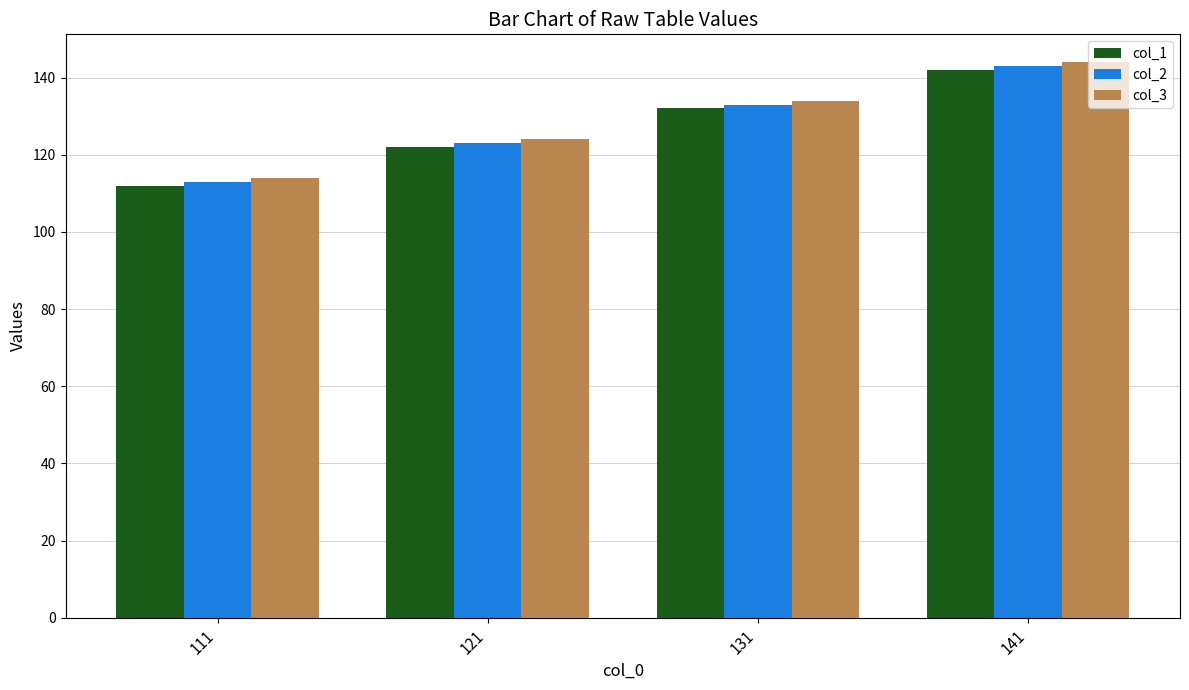

Is it true that col_3 equals 124 at 121?

True